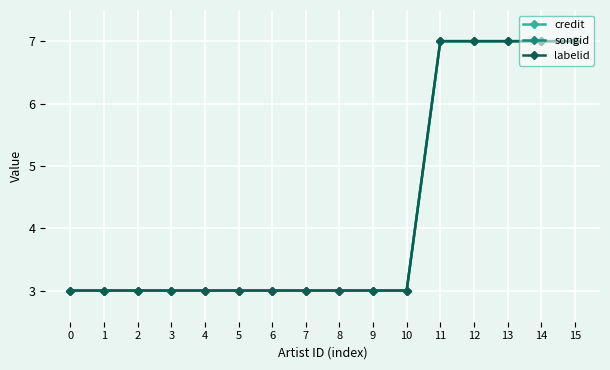

Which series has the largest total across all categories?

credit